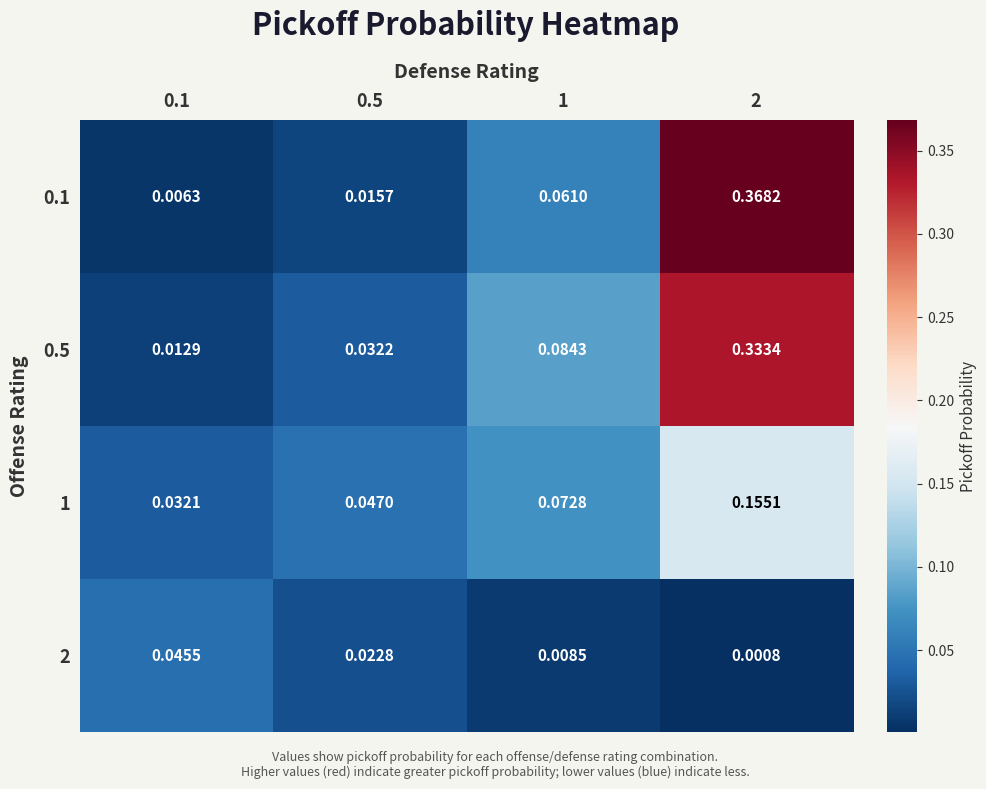

At which category does the chart reach its minimum across all series?

2